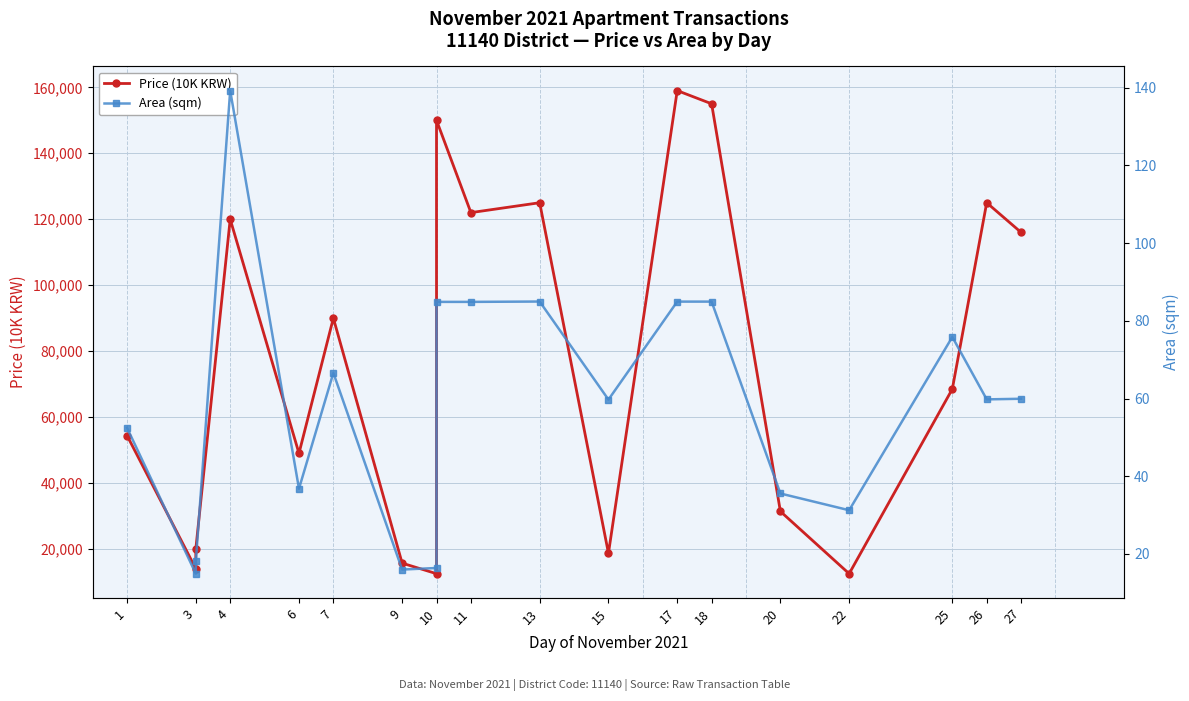

Count the number of categories in the chart.

19